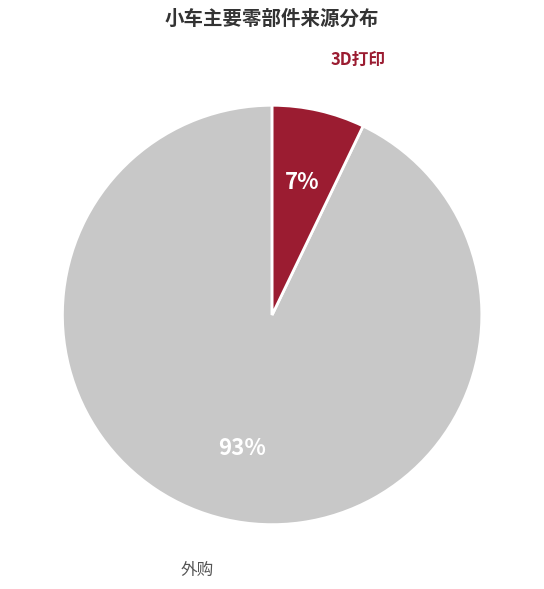

To the nearest percent, what percentage of the pie is 3D打印?

7%